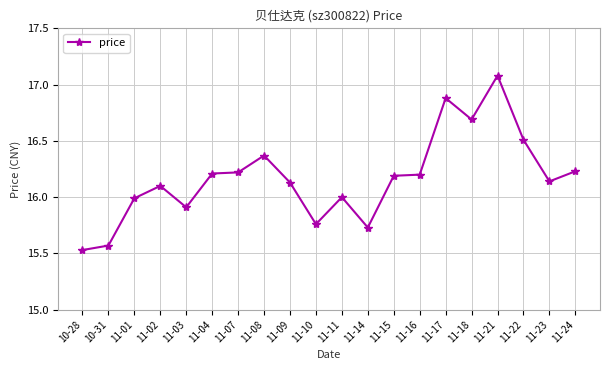

Is it true that the value at 11-07 is 21.3?

False